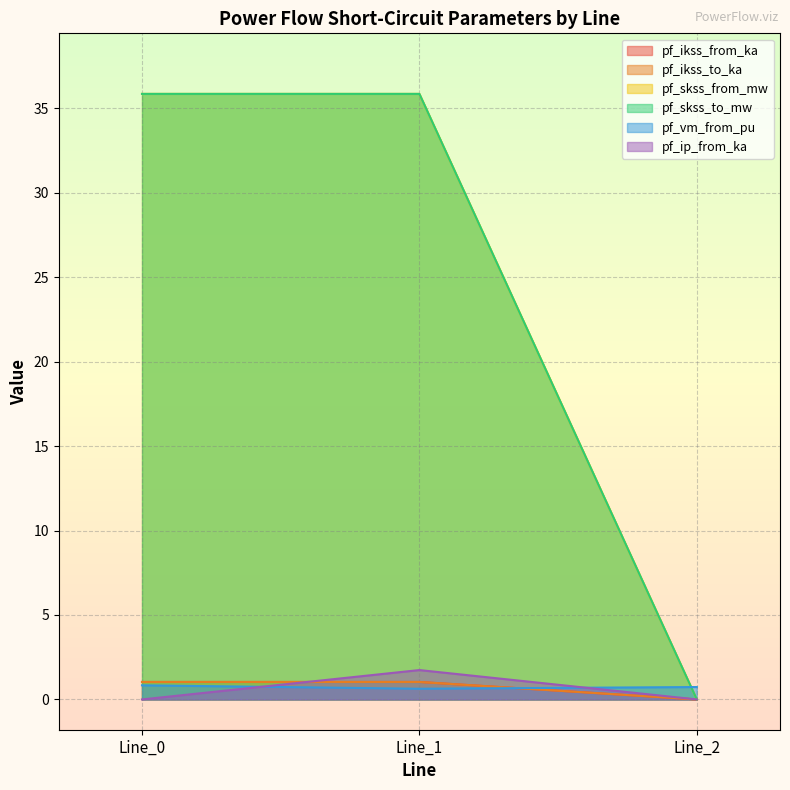

What is the difference between the maximum and minimum values in the pf_ikss_to_ka series?

1.0